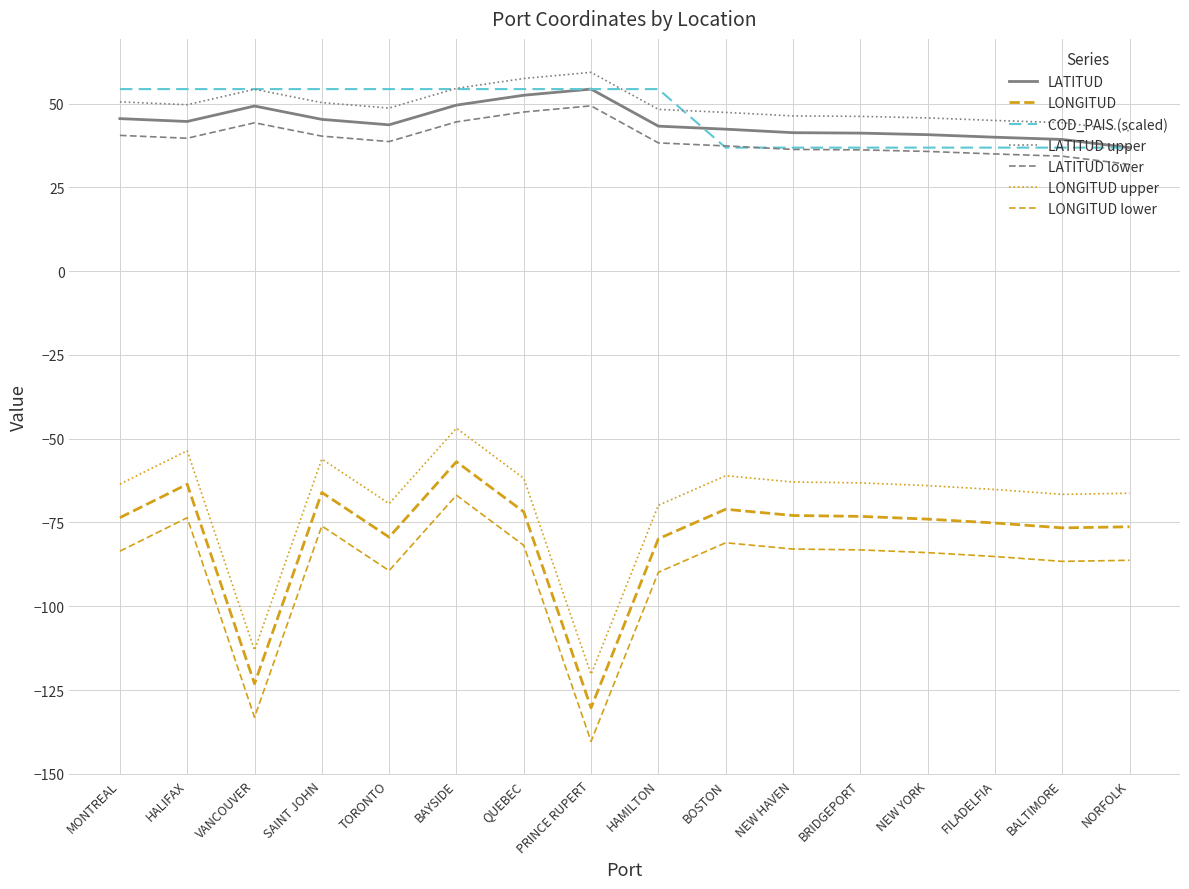

Is the value of LONGITUD at BOSTON greater than the value of LATITUD at BOSTON?

No